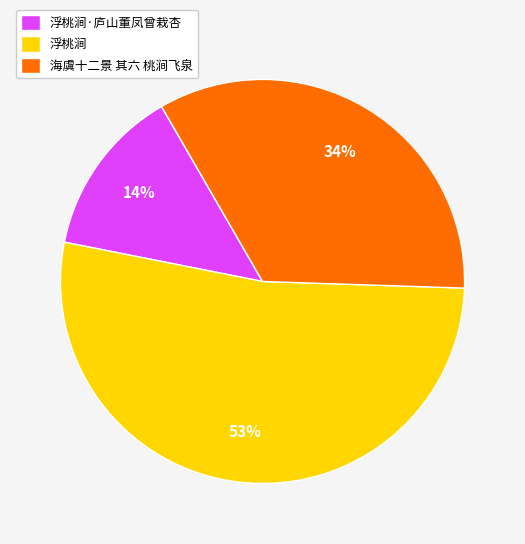

Rank the categories by value from lowest to highest.

浮桃涧·庐山董凤曾栽杏, 海虞十二景 其六 桃涧飞泉, 浮桃涧